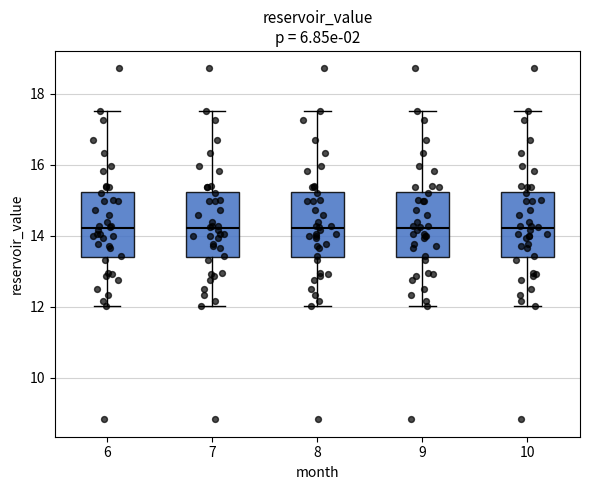

Reading left to right, read every box against the y-axis: the position of its median line, the range the box covers, and the ends of its whiskers. The values are not printed on the chart, so give them approximately, as read against the axis.

6: median 14.2, box 13.4 to 15.2, whiskers 12.0 to 17.6
7: median 14.2, box 13.4 to 15.2, whiskers 12.0 to 17.6
8: median 14.2, box 13.4 to 15.2, whiskers 12.0 to 17.6
9: median 14.2, box 13.4 to 15.2, whiskers 12.0 to 17.6
10: median 14.2, box 13.4 to 15.2, whiskers 12.0 to 17.6